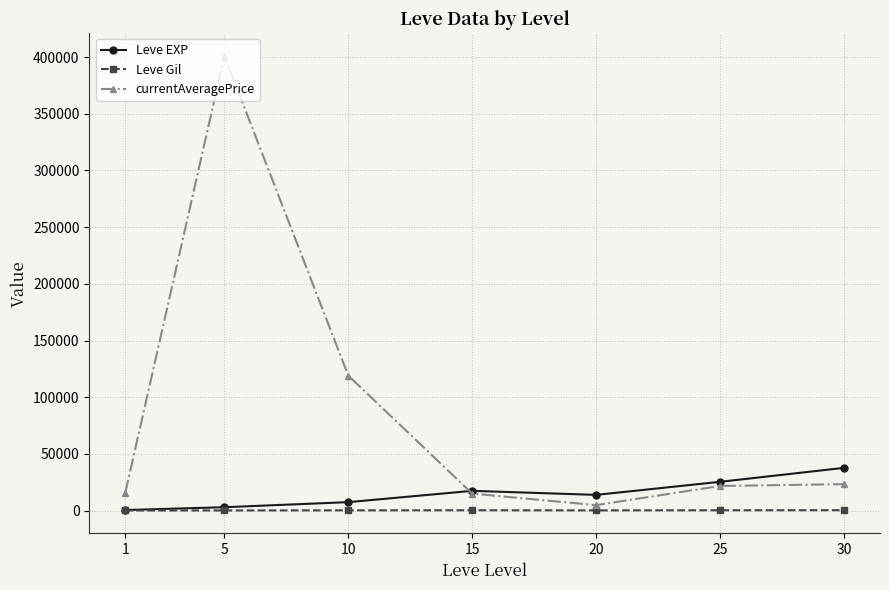

The value of currentAveragePrice at 30 is 36819.2. True or false?

False